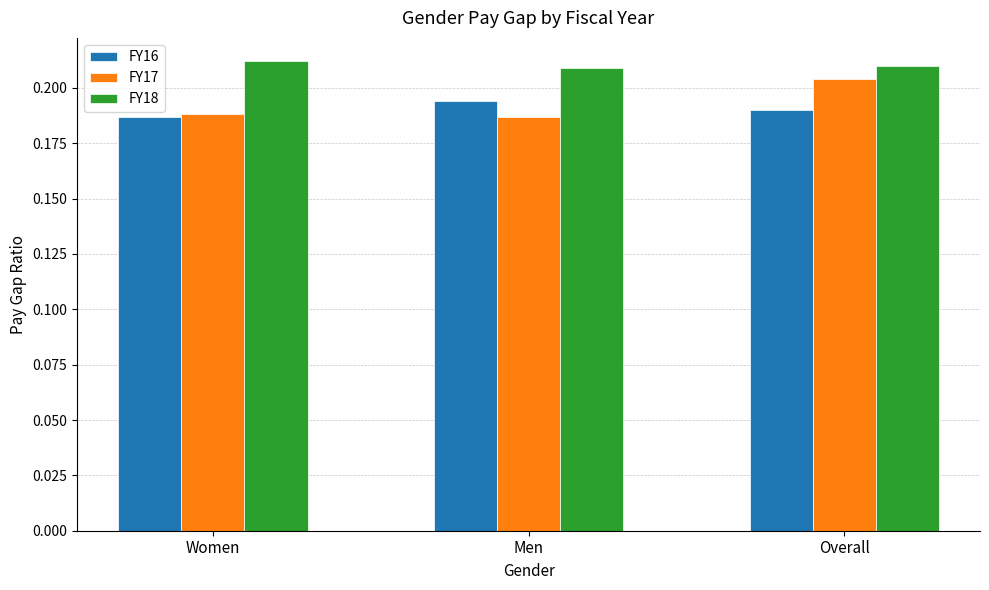

Is the value of FY18 at Overall greater than the value of FY16 at Men?

Yes